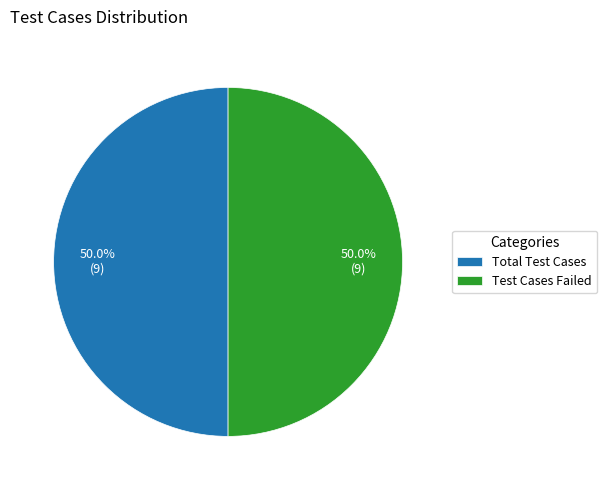

How much of the chart is everything except Total Test Cases?

50.0%